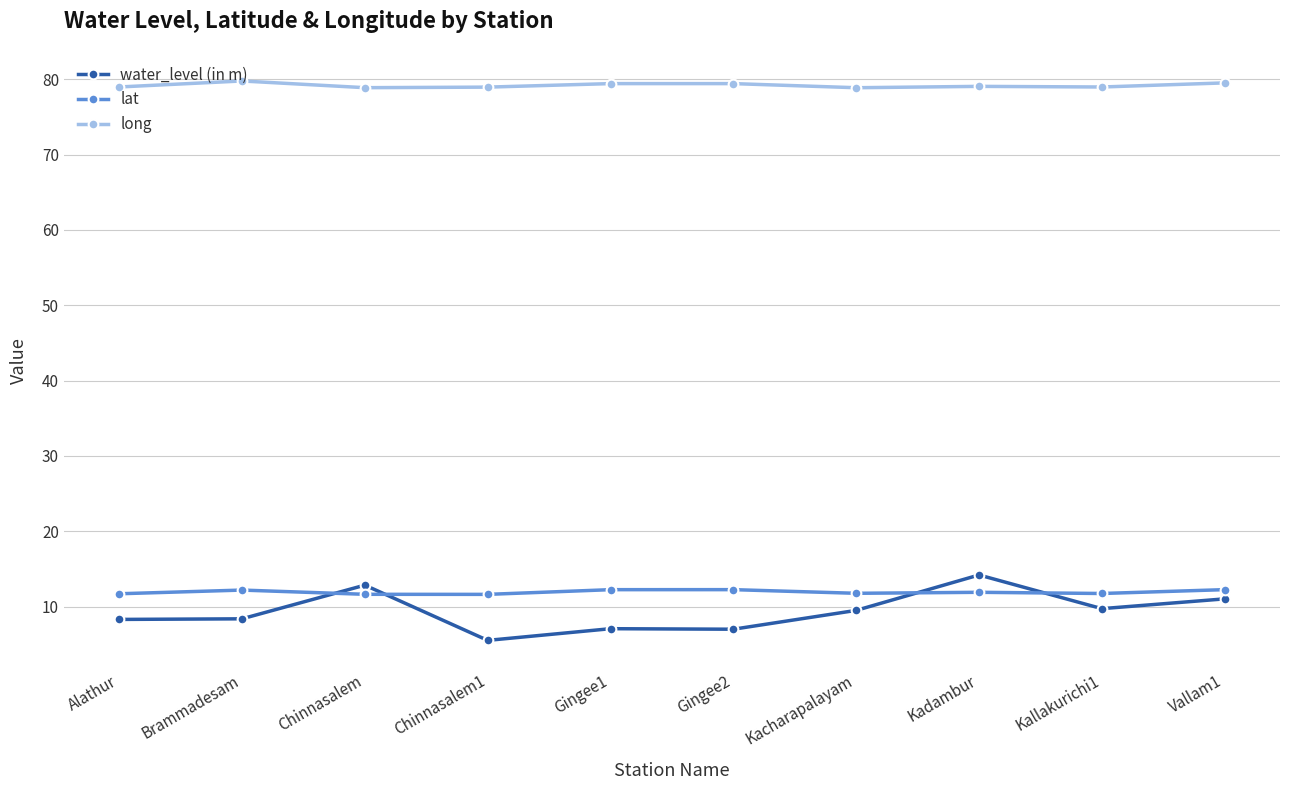

What is the label of the 2nd point from the left?

Brammadesam